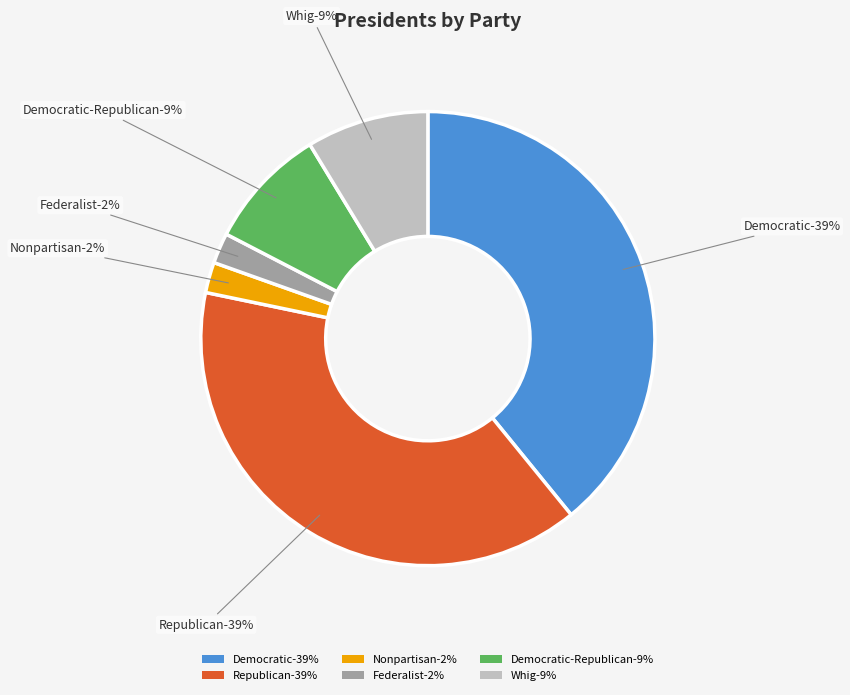

To the nearest percent, what portion does Democratic-Republican represent?

9%